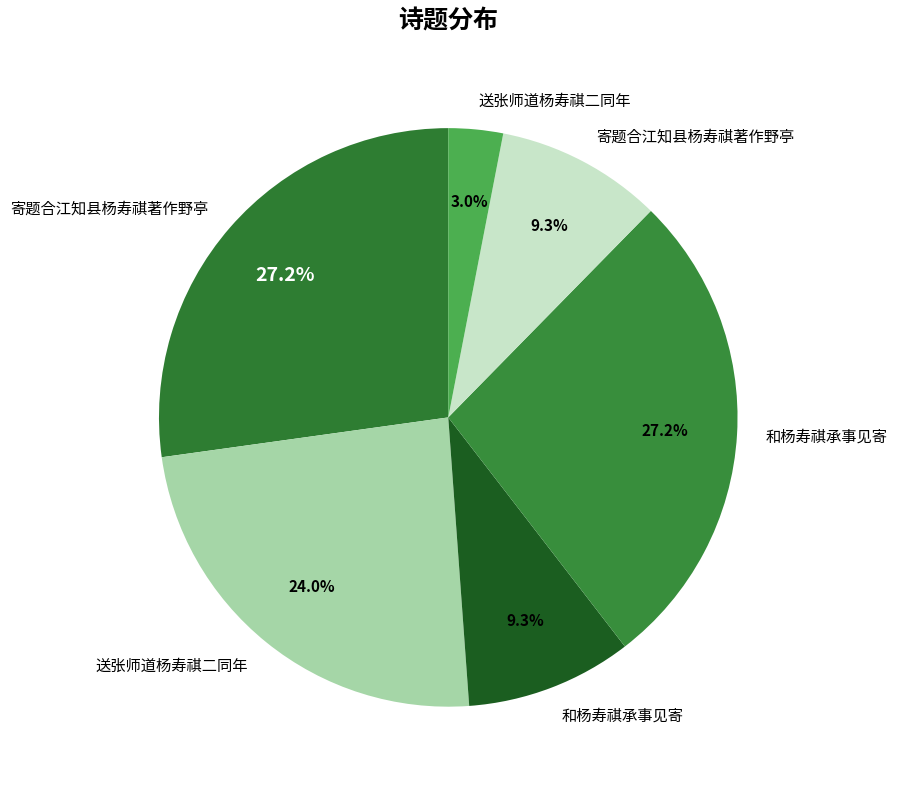

What is the smallest slice in the pie chart?

送张师道杨寿祺二同年